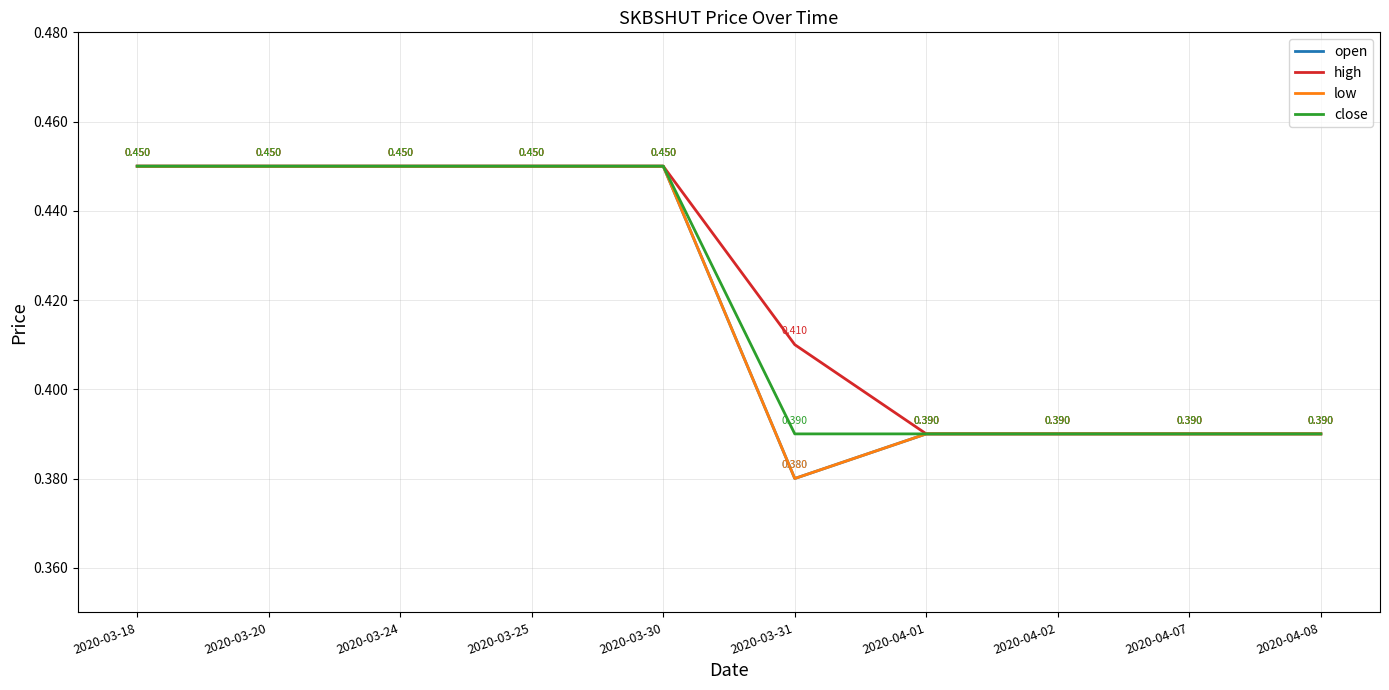

How many lines are shown in the chart?

4